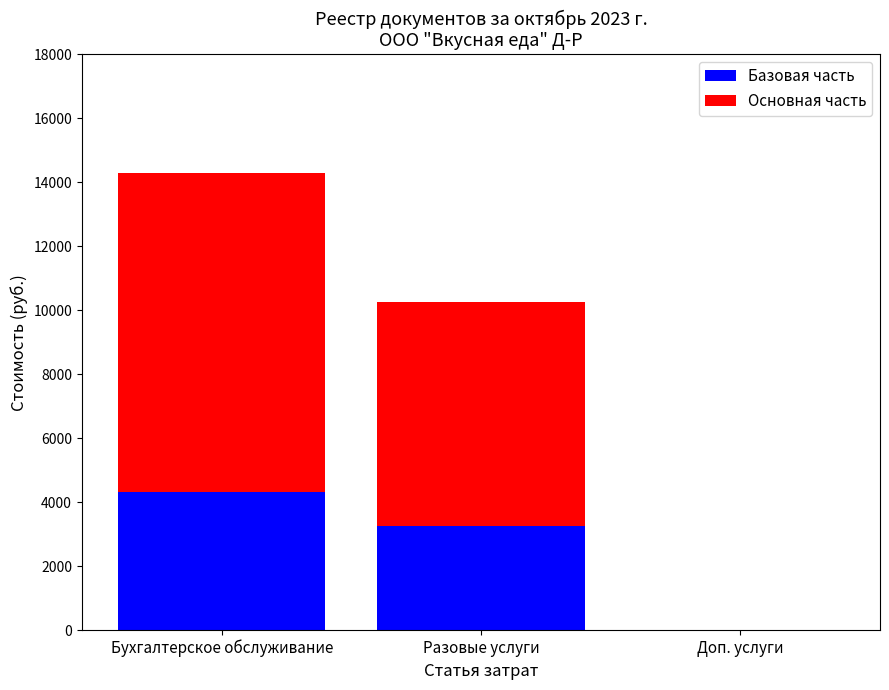

Where is Базовая часть nearest to the value 2150?

Разовые услуги